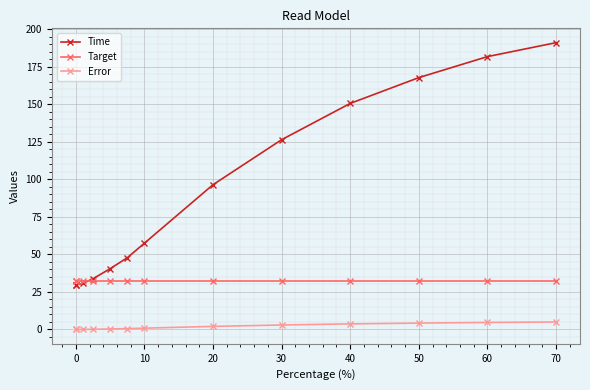

What is the value of the Time point at the 2nd from the left?

29.5